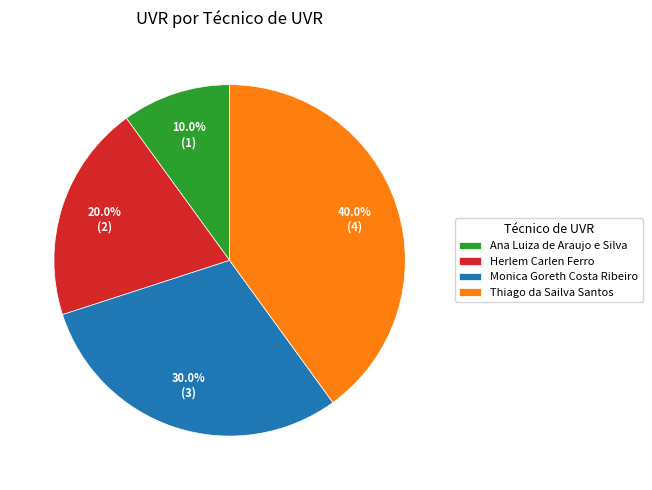

What is the smallest slice in the pie chart?

Ana Luiza de Araujo e Silva